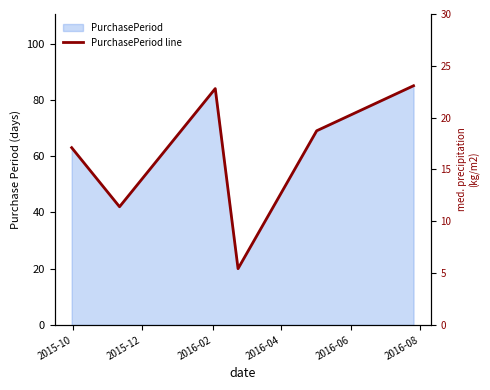

How many values exceed 69?

2